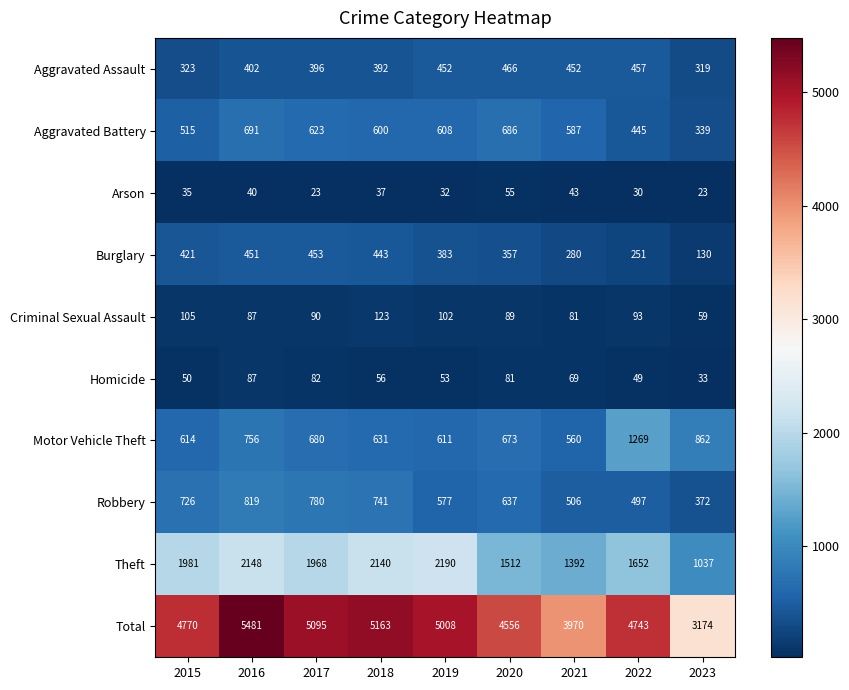

Which series has the widest spread of values?

Total